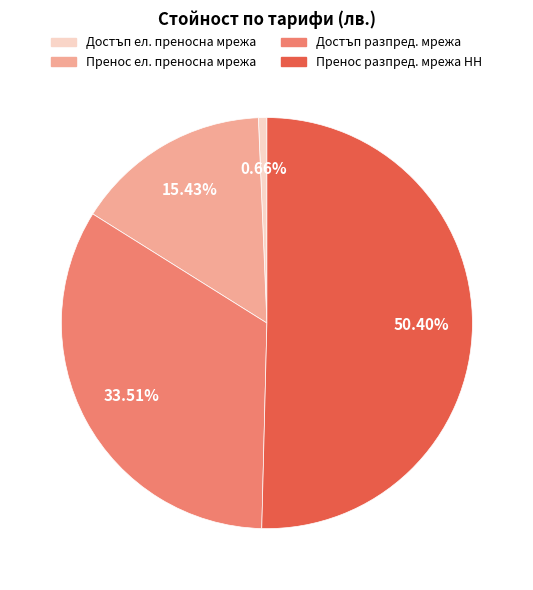

Does any single category account for the majority?

Yes